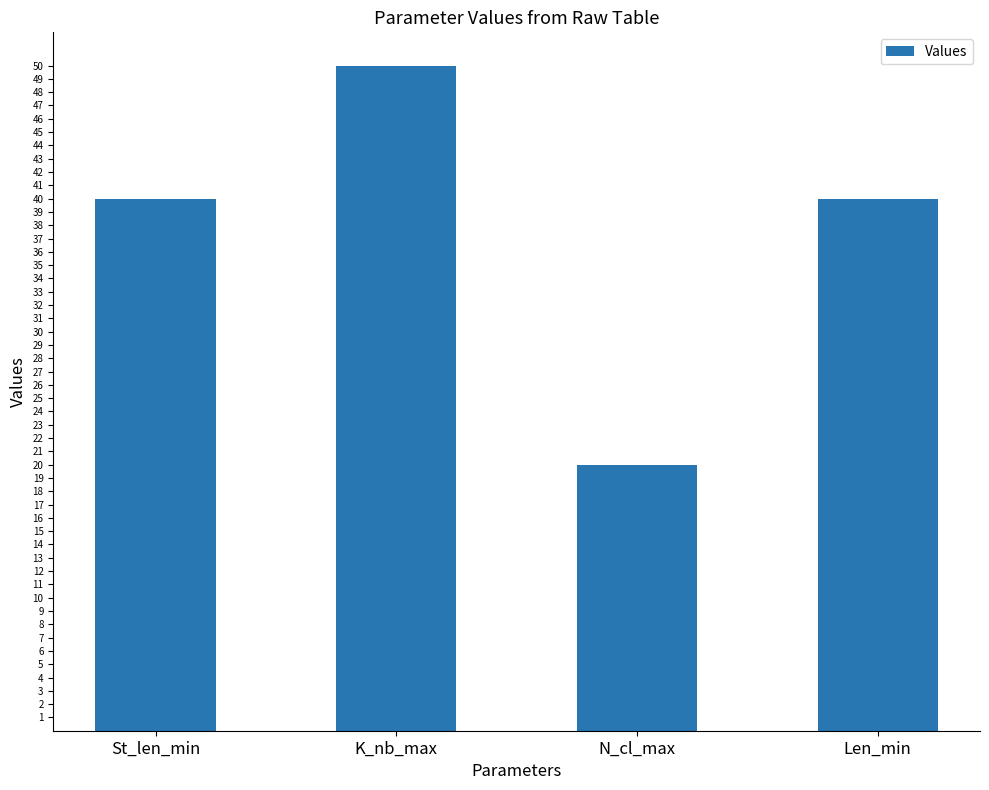

What is the difference between the maximum and minimum values?

30